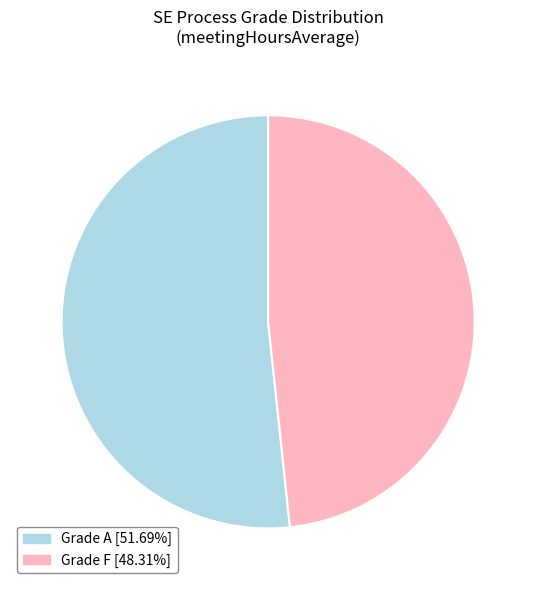

Approximately how many times larger is the value at Grade A compared to Grade F?

1.1